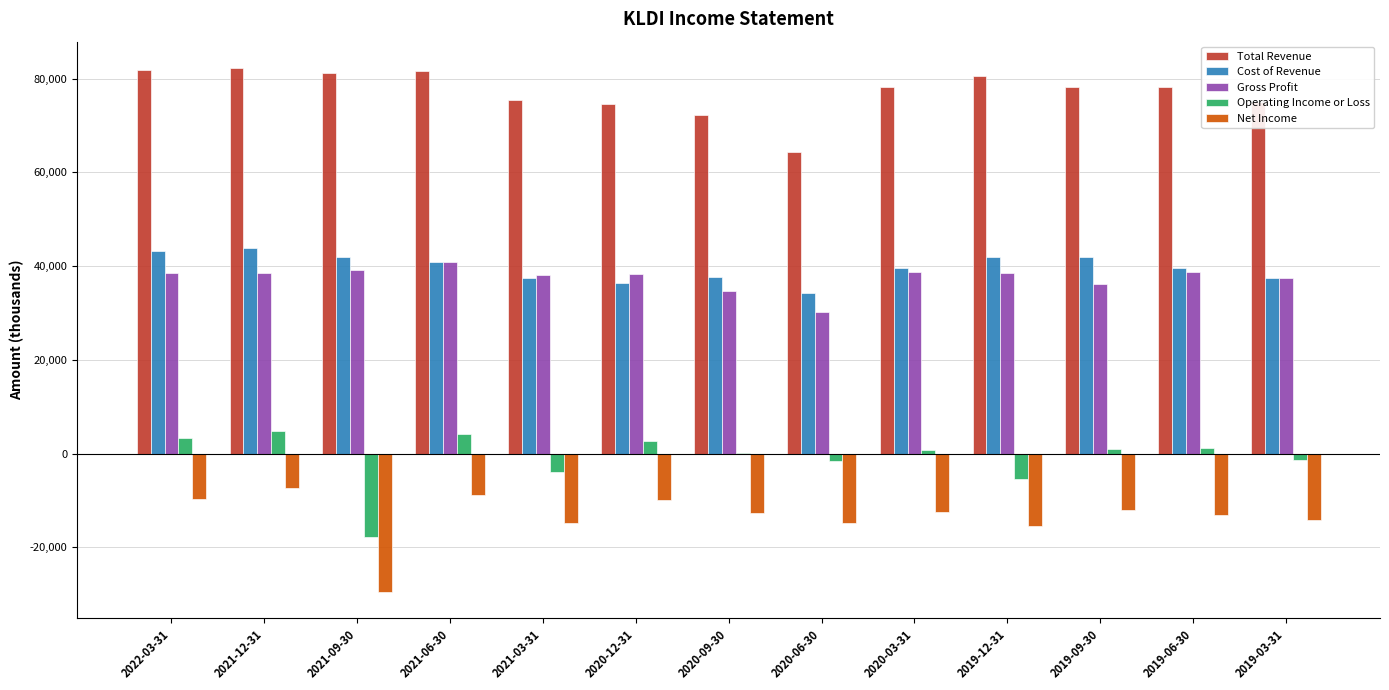

Are the bars horizontal?

No